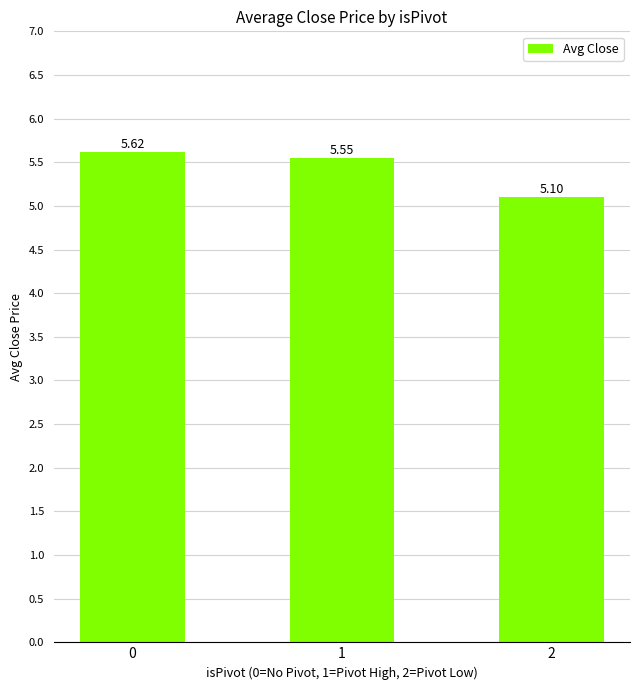

What is the sum of the values at 2 and 0?

10.7